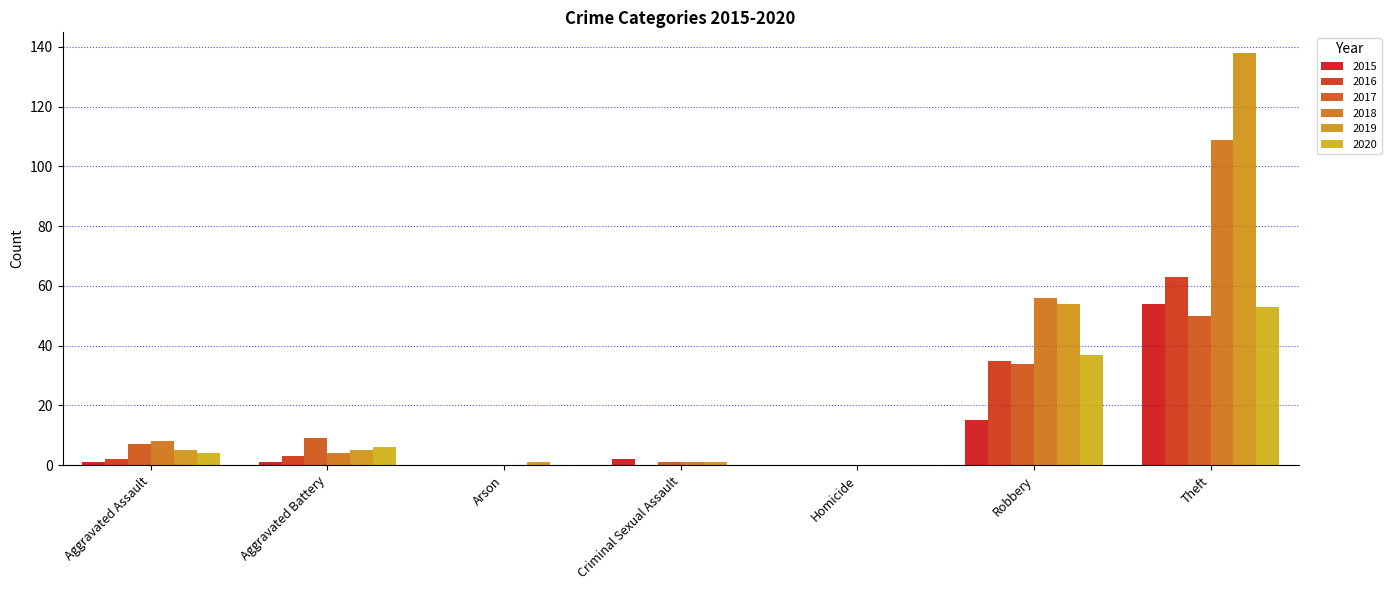

Are the bars grouped side by side (vs. stacked)?

Yes